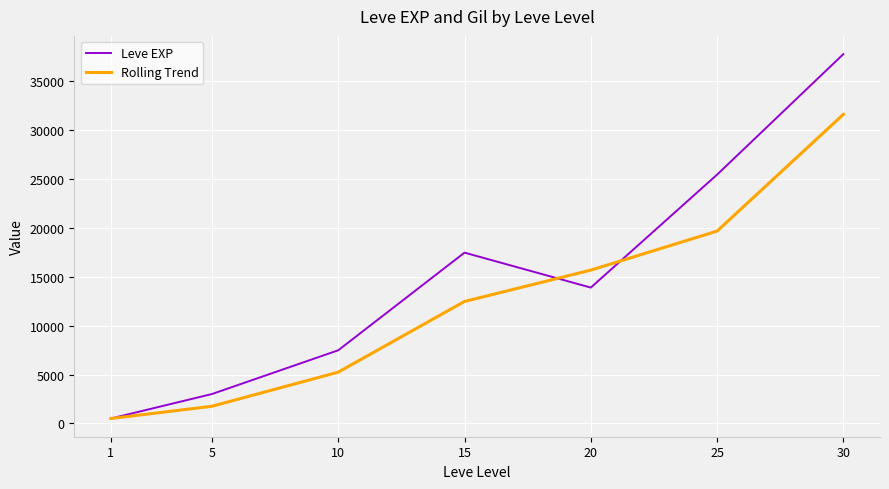

Which series has the widest spread of values?

Leve EXP